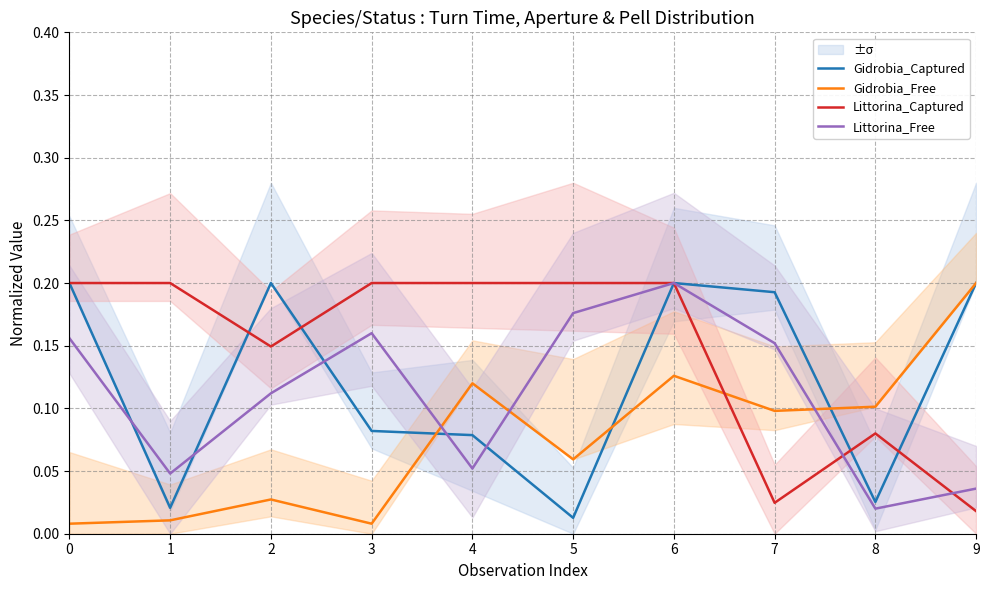

True or false: Gidrobia_Captured has more than 0 points higher than both neighbors.

True